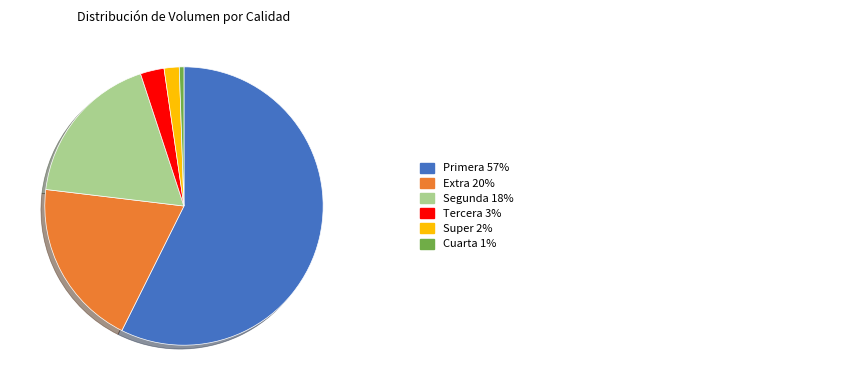

Is there a majority slice in this chart?

Yes